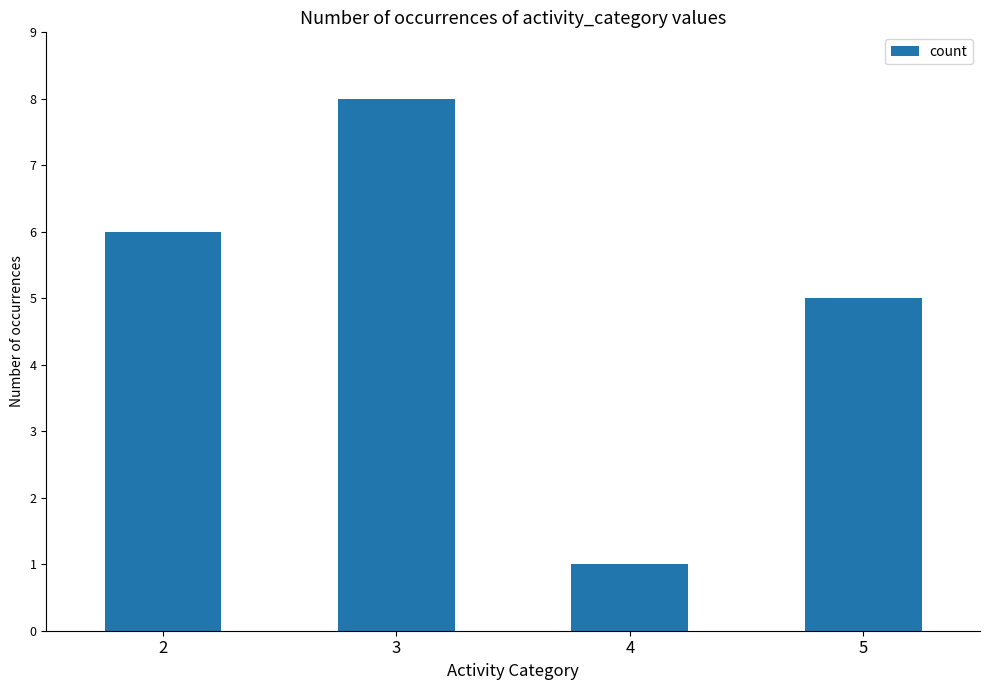

True or false: the data shows 2 at 2.

False